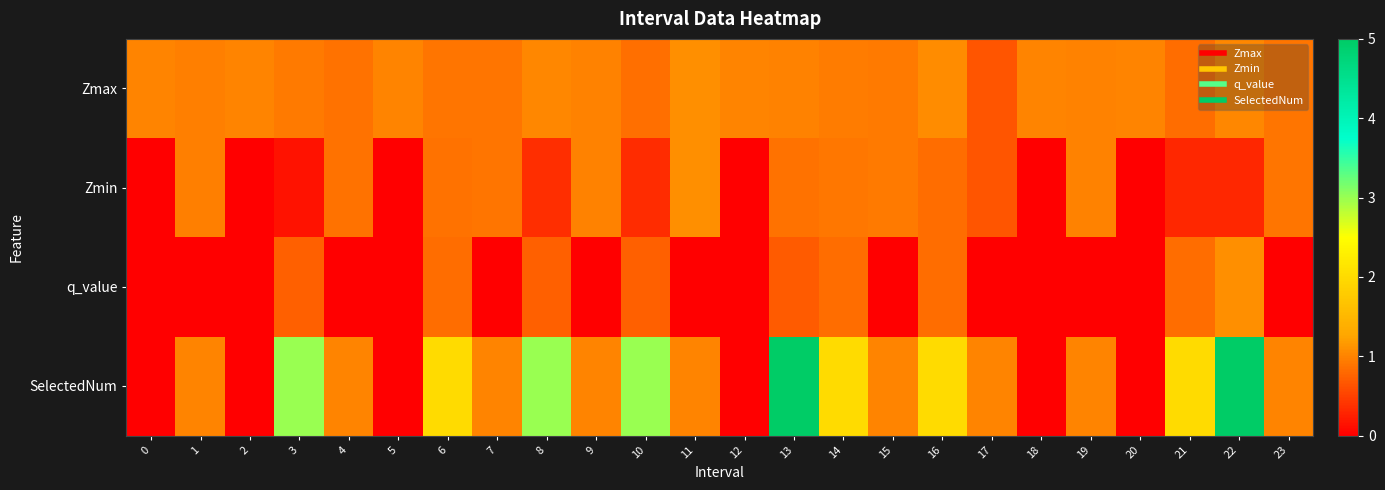

At which category is the sum across all series the highest?

13